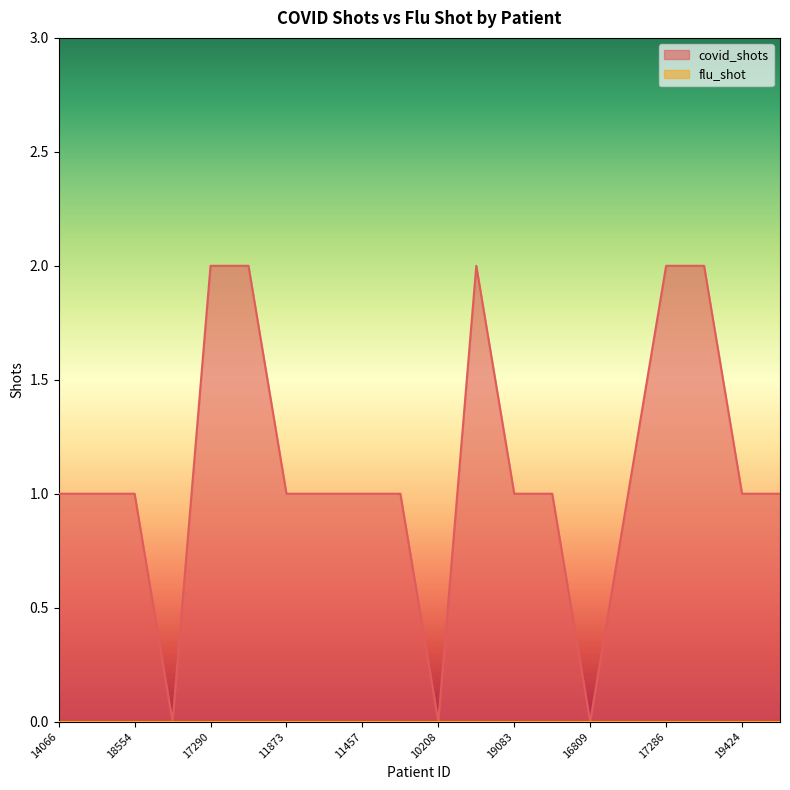

Which category has the highest value across all series?

17290